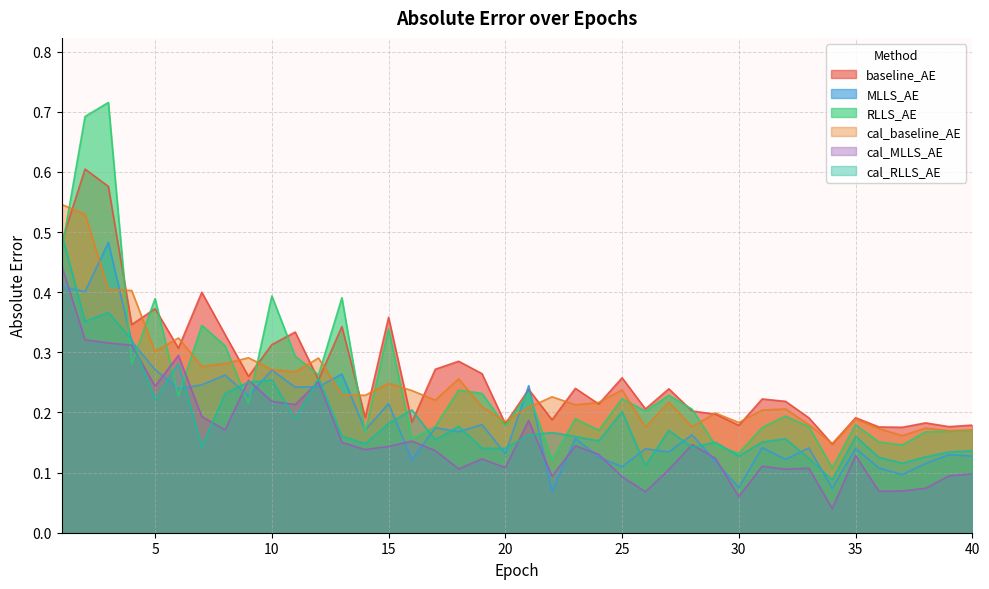

Count the number of data series in this chart.

6